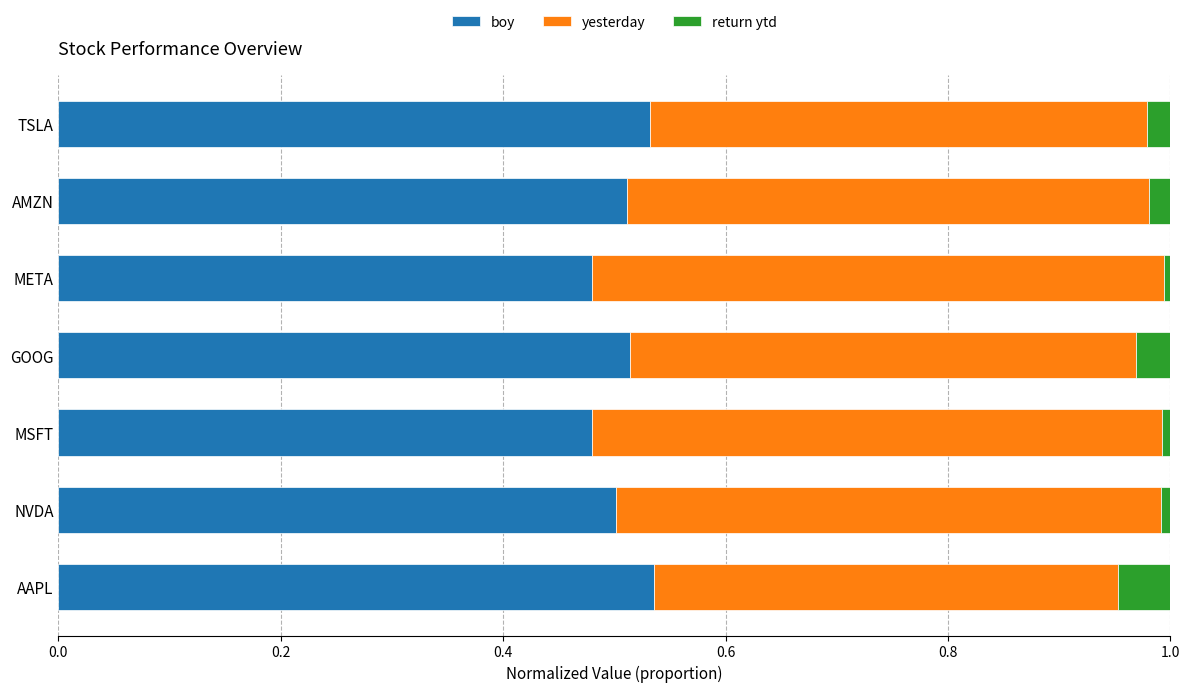

The value of boy at MSFT is 0.5. True or false?

True